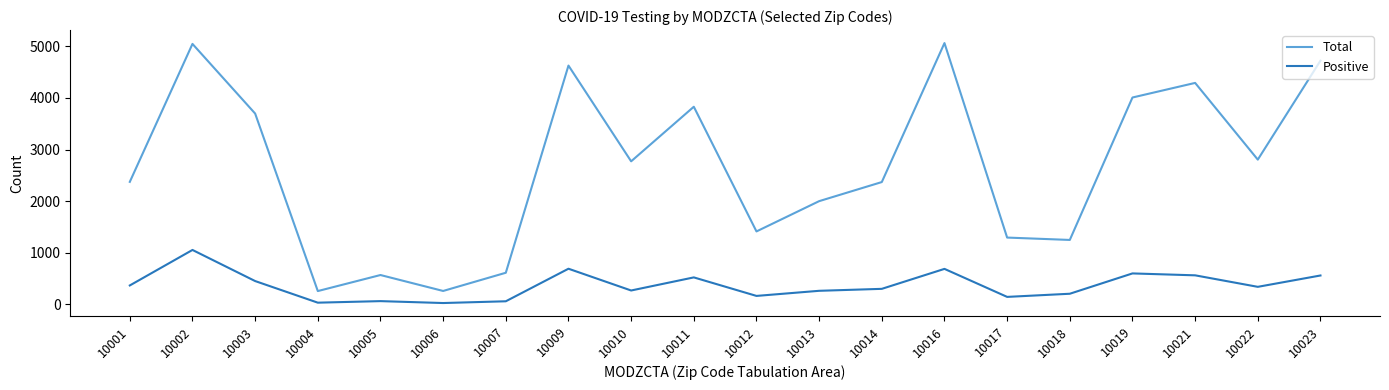

What is the difference between the maximum and minimum values in the Positive series?

1029